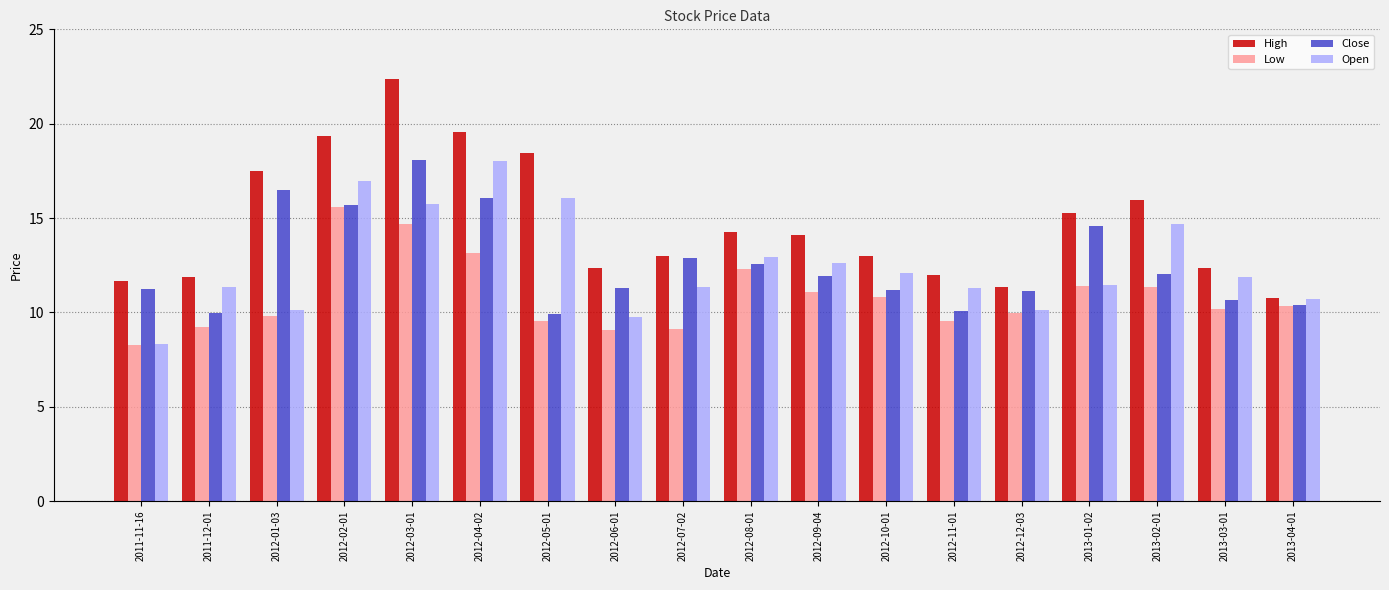

How many bars are there in total?

72